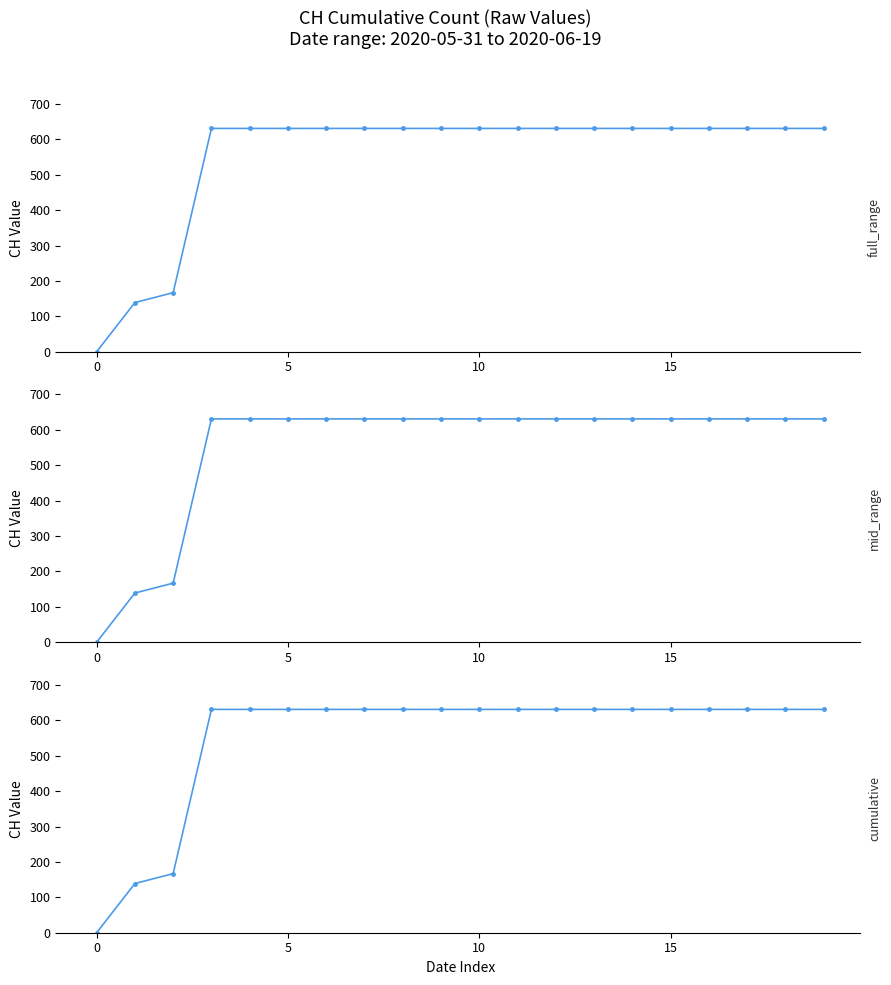

What is the ratio of the value at 9 to the value at 15?

1.0